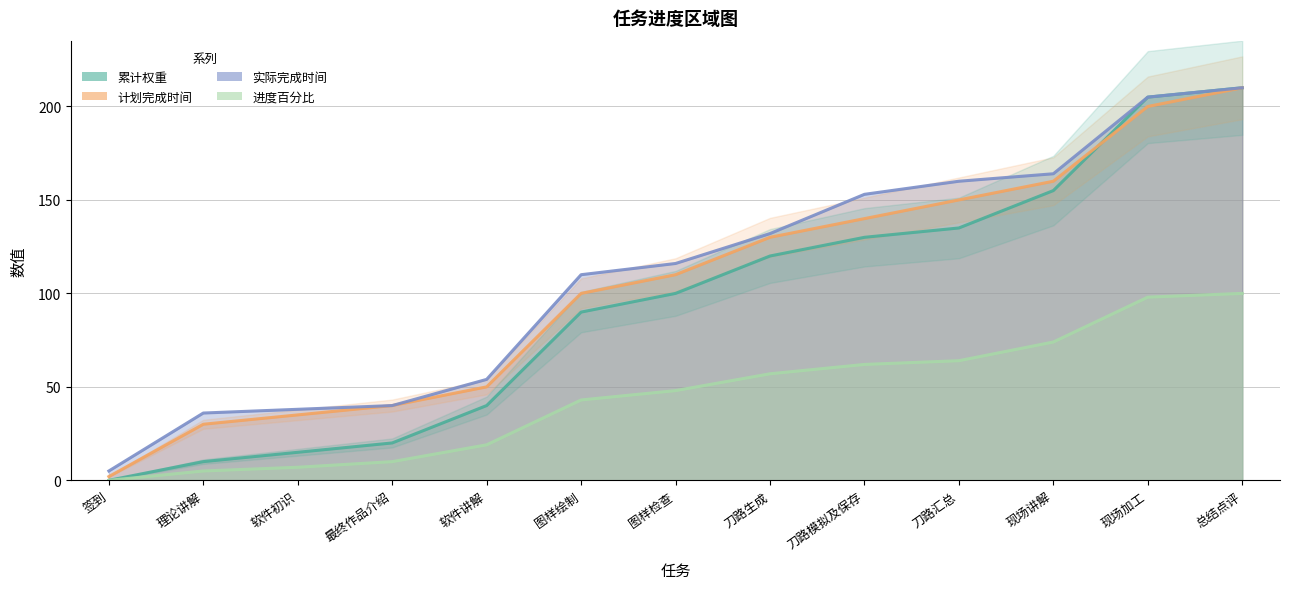

Rank the series at 图样绘制 from highest to lowest value.

实际完成时间, 计划完成时间, 累计权重, 进度百分比